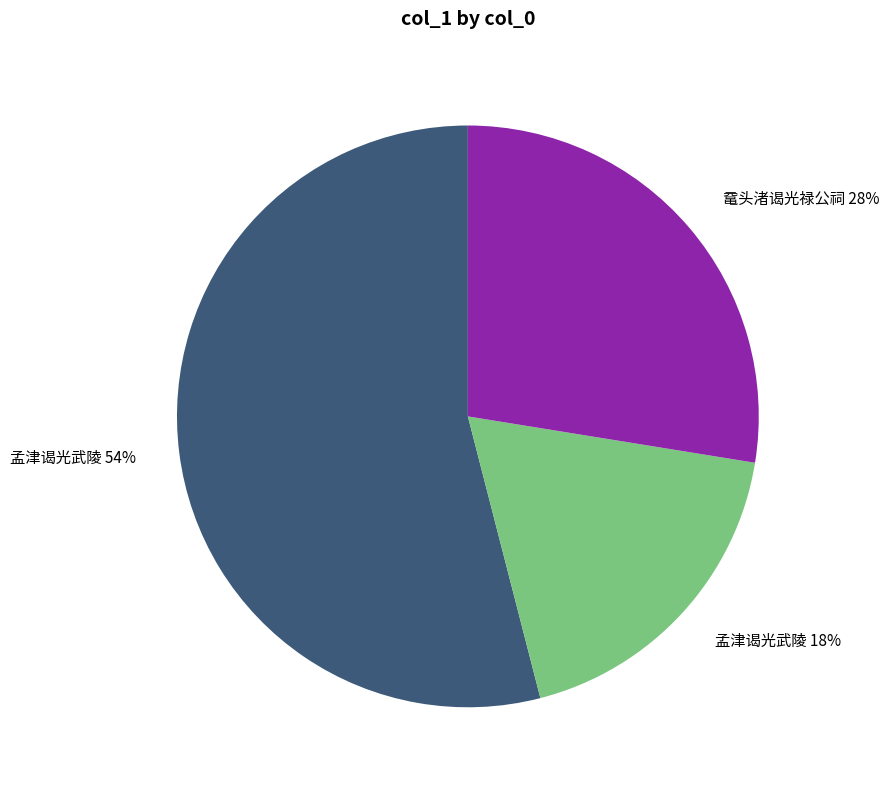

What percentage is the 孟津谒光武陵 18% slice, to the nearest percent?

18%